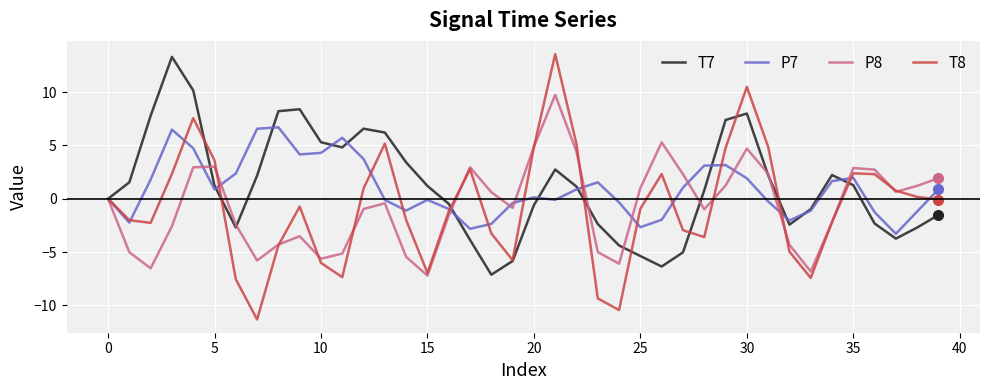

What is the highest value of the P7 series?

6.7